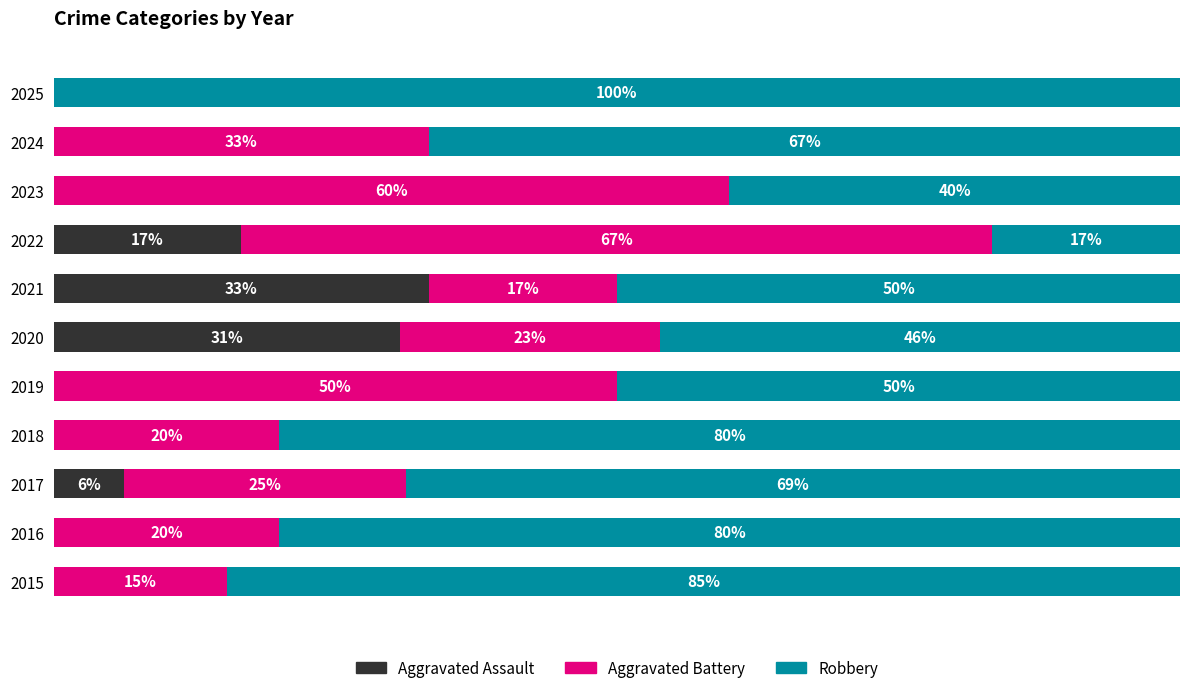

What are all the series names shown in the legend?

Aggravated Assault, Aggravated Battery, Robbery